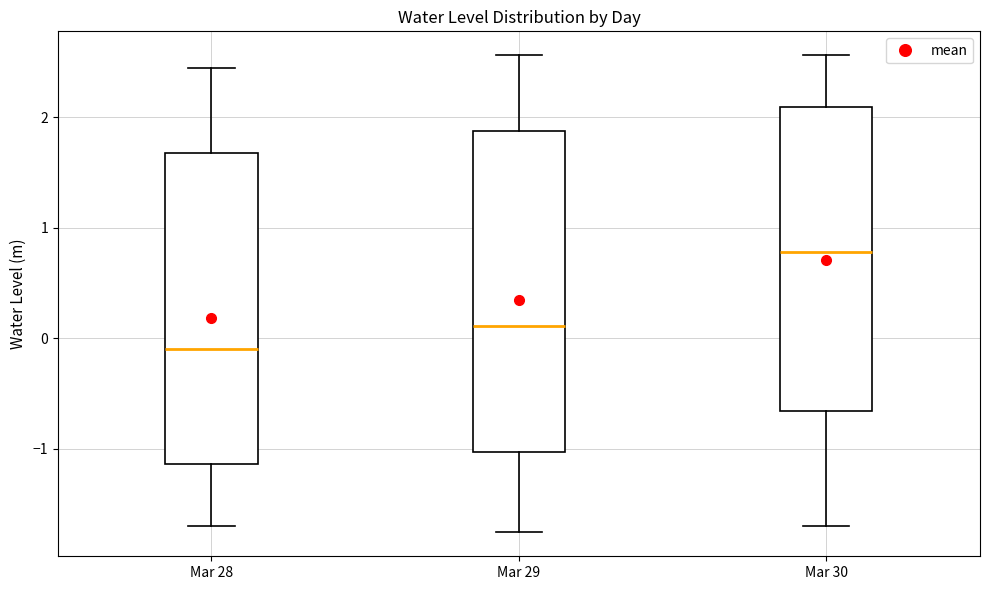

Where does the median line of the box for Mar 30 sit on the y-axis? The values are not printed on the chart, so give them approximately, as read against the axis.

0.8